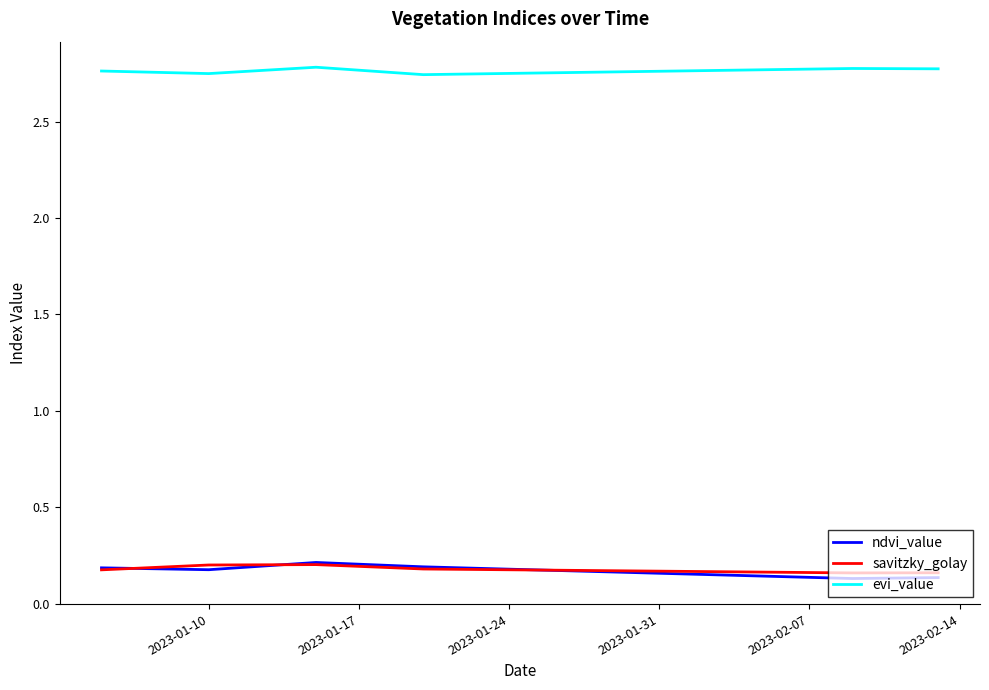

Which series has the largest total across all categories?

evi_value